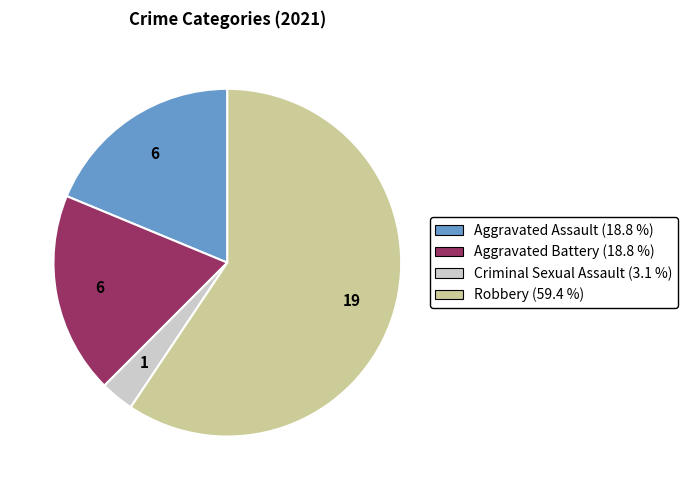

Approximately how many times larger is the value at Aggravated Assault (18.8 %) compared to Robbery (59.4 %)?

0.3